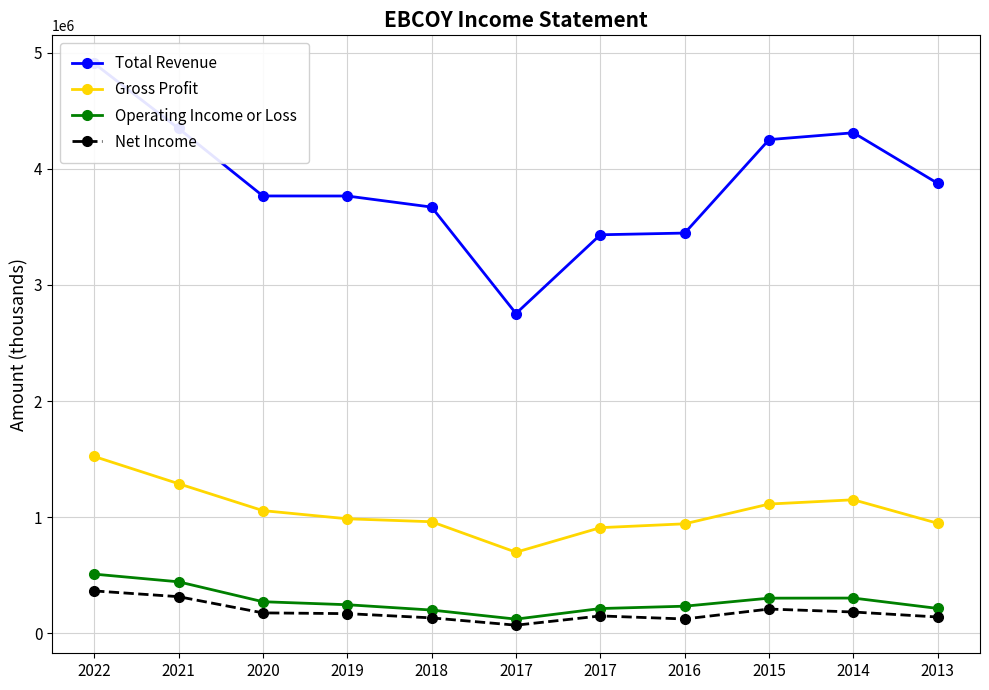

At which category does Operating Income or Loss reach its first local peak?

2014